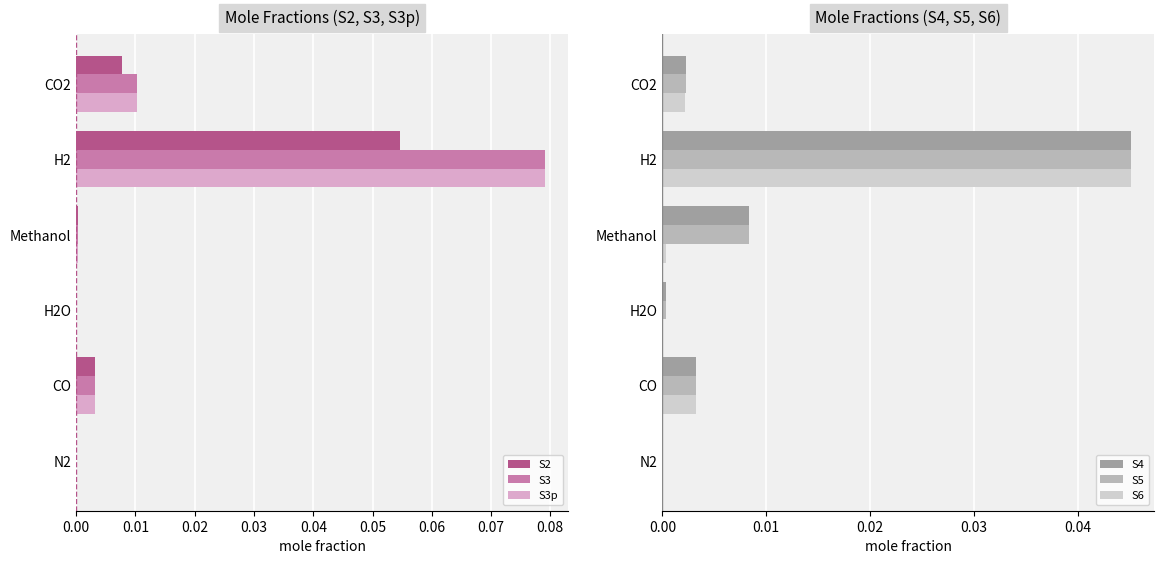

The S3 series shows 0.0 at N2. True or false?

True